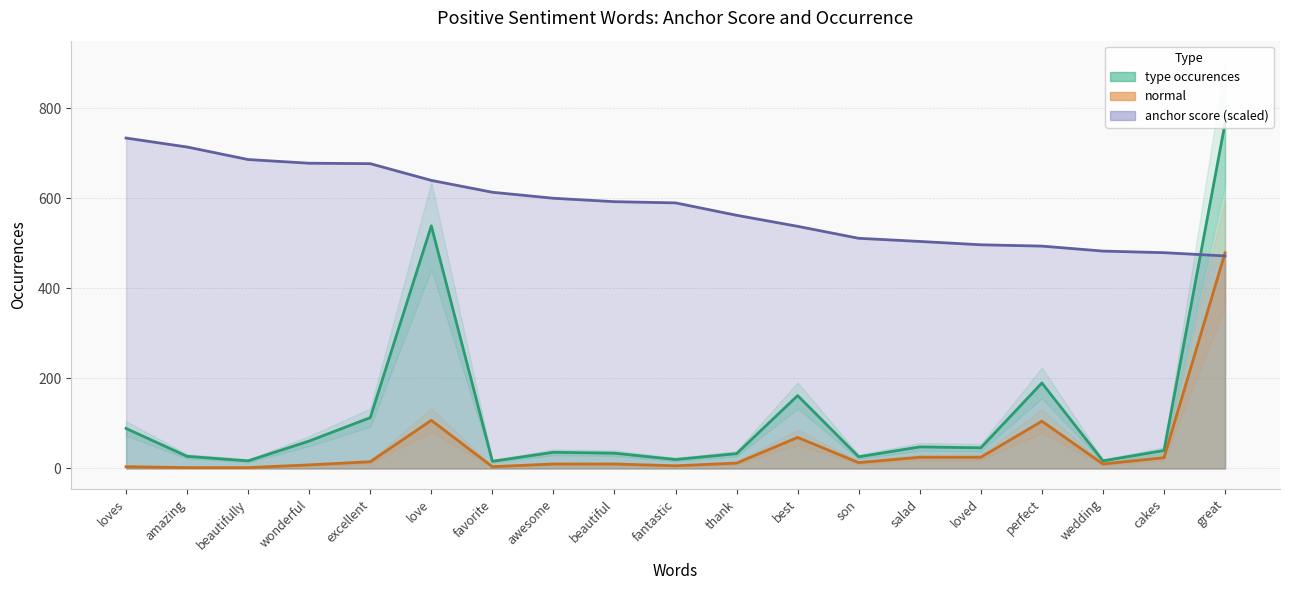

Rank the series at loved from highest to lowest value.

anchor_score, type_occ, normal